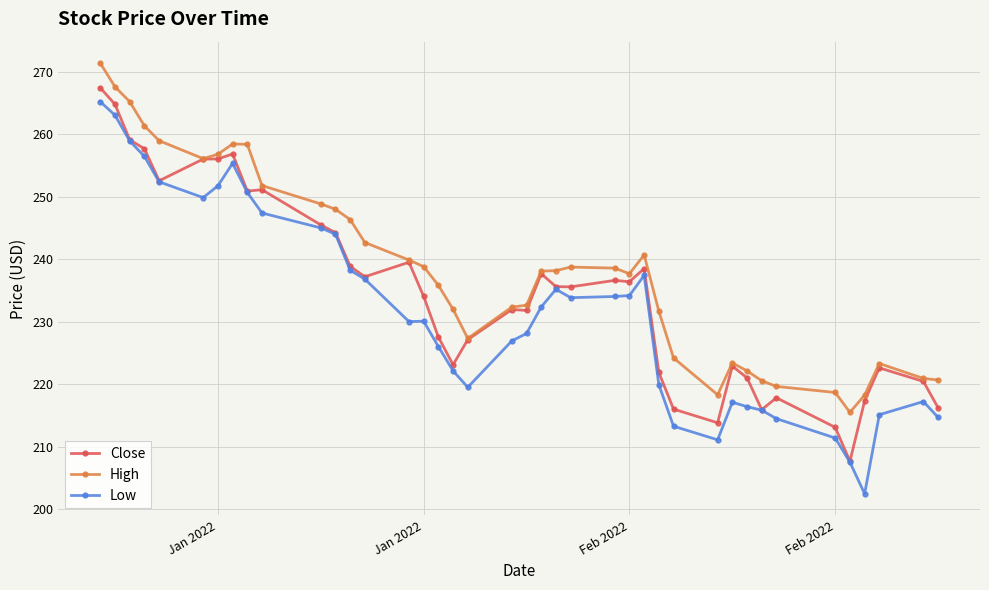

Which series has the largest range (max minus min)?

Low